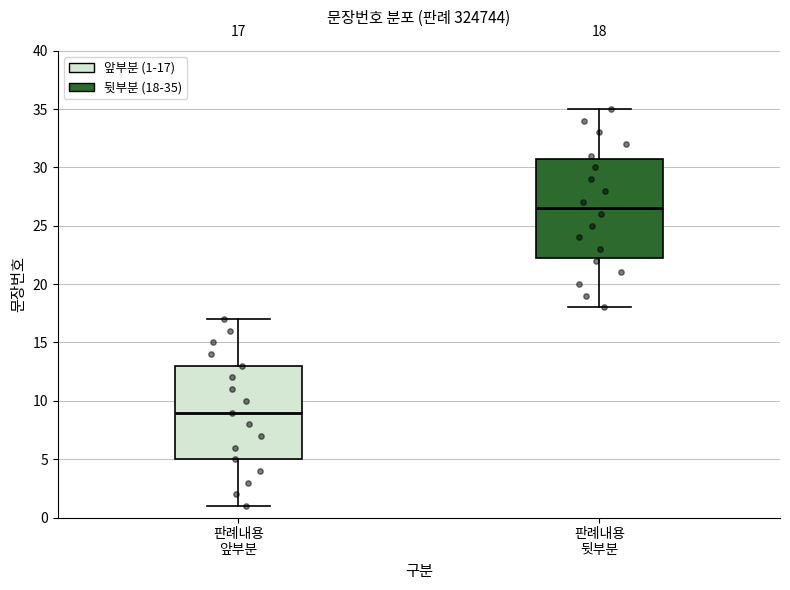

Which box is the tallest, from its lower edge to its upper edge?

판례내용 뒷부분